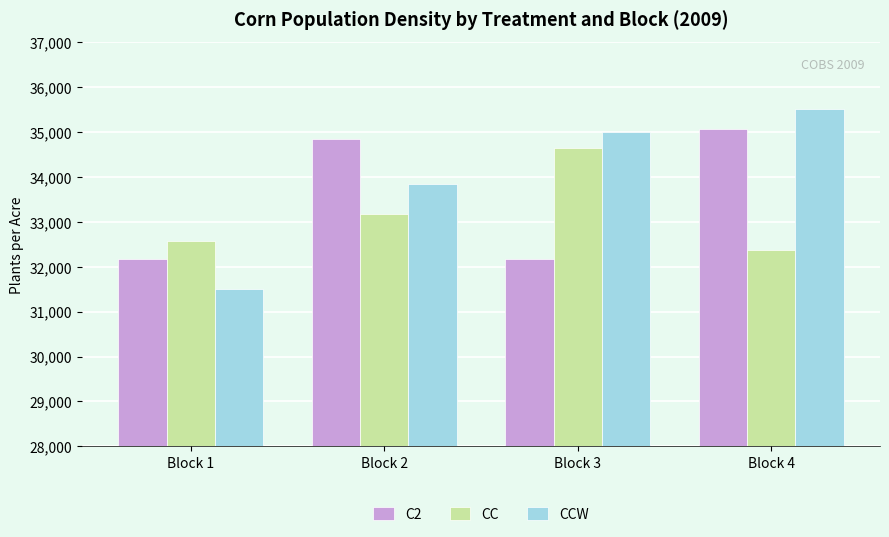

At which label does CC first exceed 33178?

Block 2